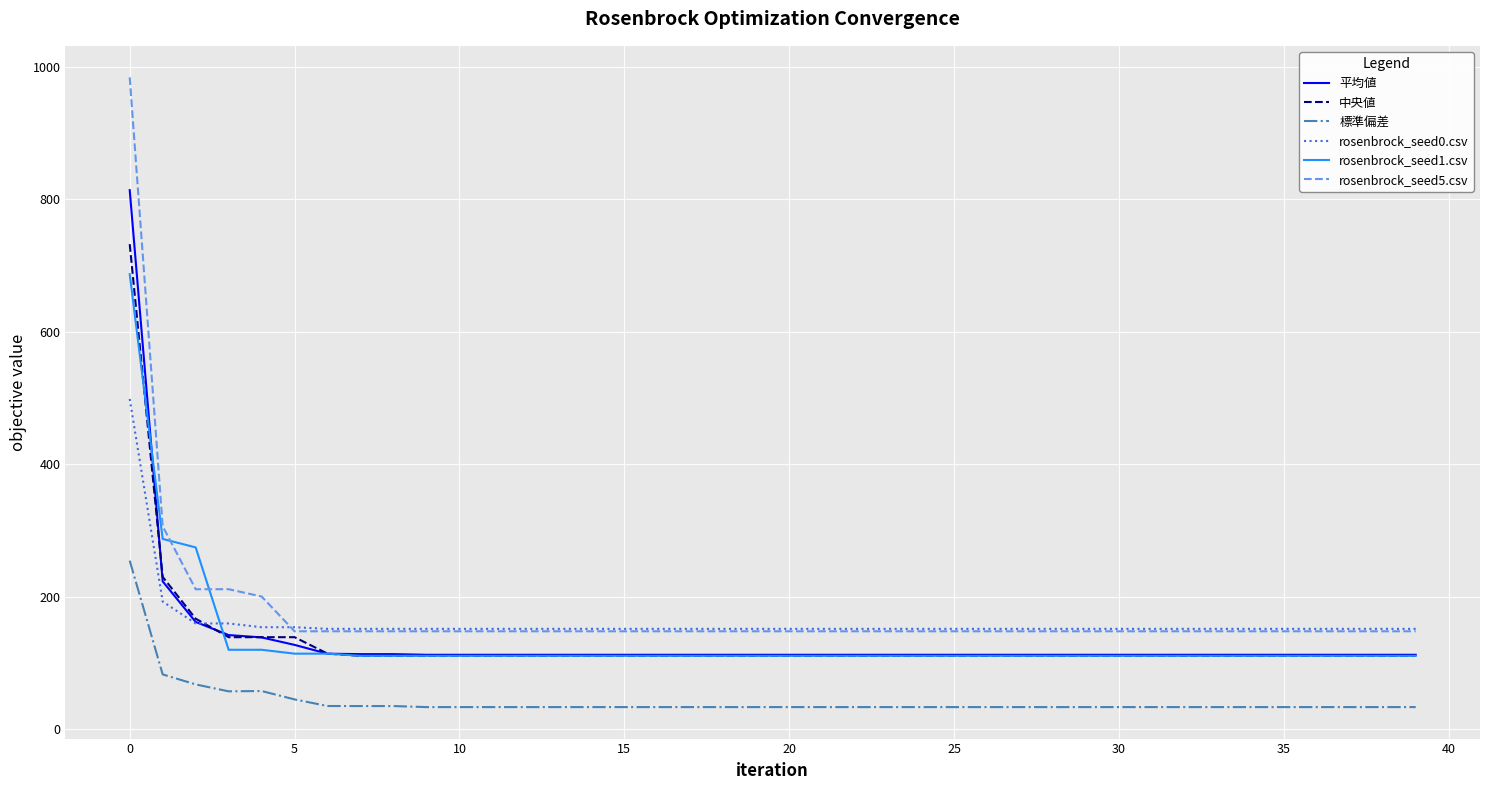

What is the minimum value for rosenbrock_seed1.csv?

110.4